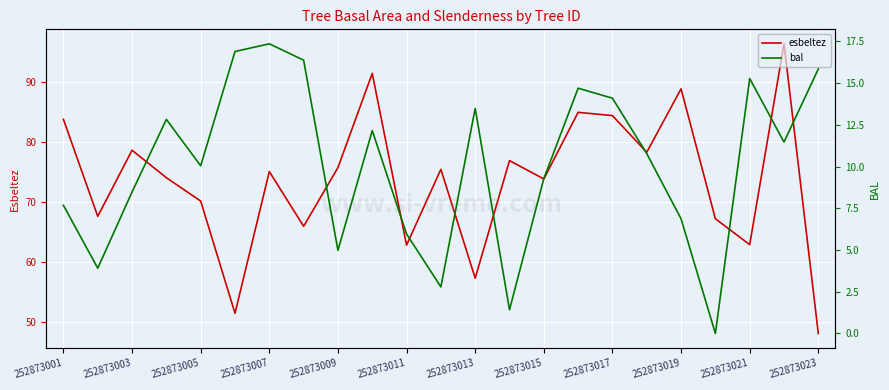

The esbeltez series shows 102.1 at 252873021. True or false?

False